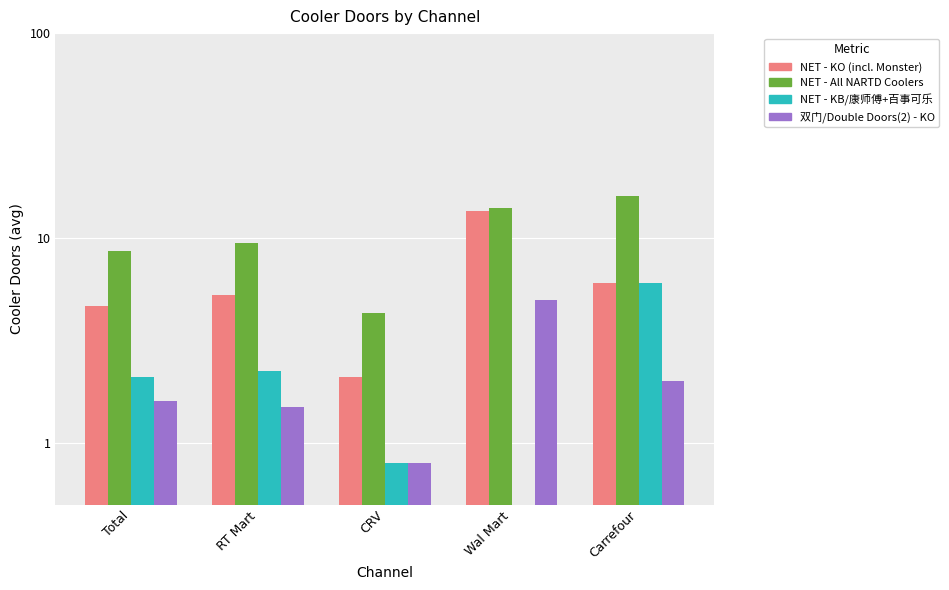

What is the difference between the second highest and minimum values in the NET - KO (incl. Monster) series?

3.9